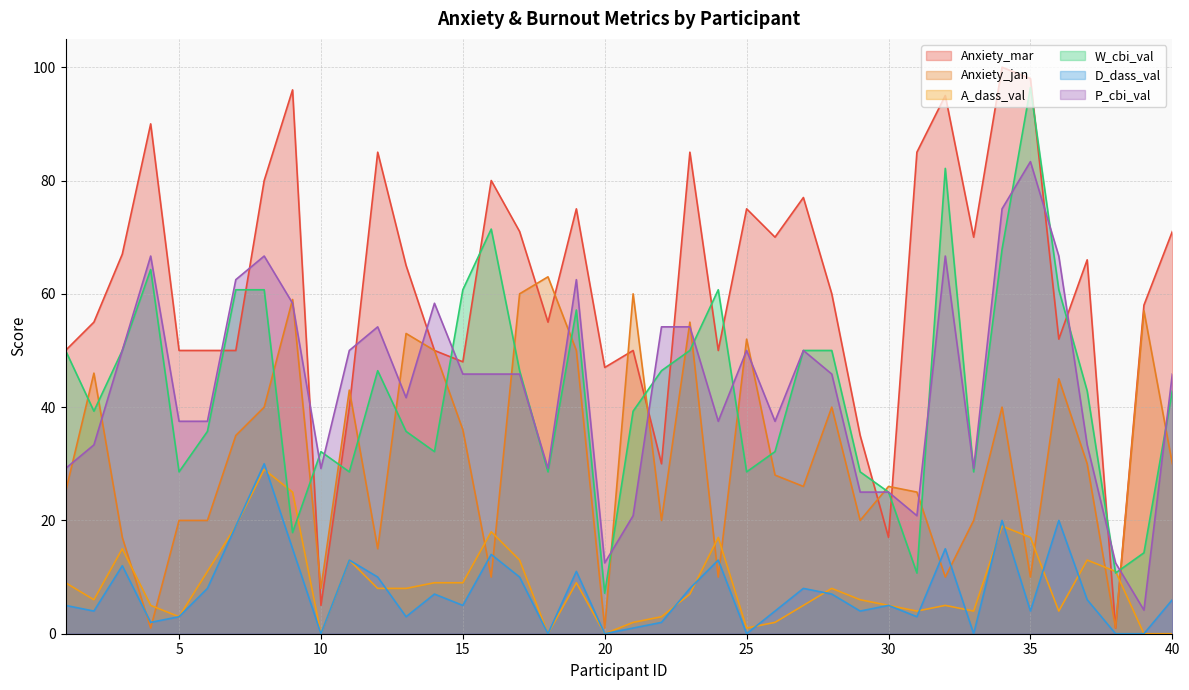

True or false: W_cbi_val and Anxiety_mar cross at least once.

True